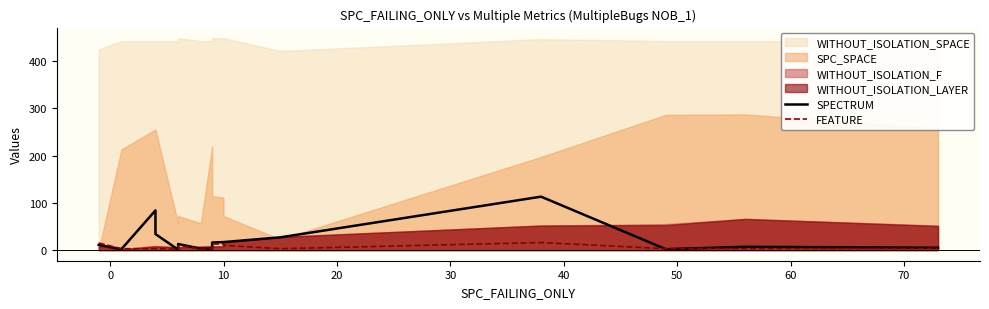

After their last crossing, which series has the higher values: FEATURE or SPECTRUM?

SPECTRUM